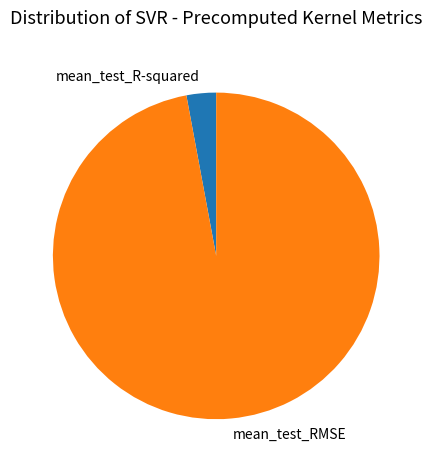

Combined, do mean_test_RMSE and mean_test_R-squared account for over 50%?

Yes